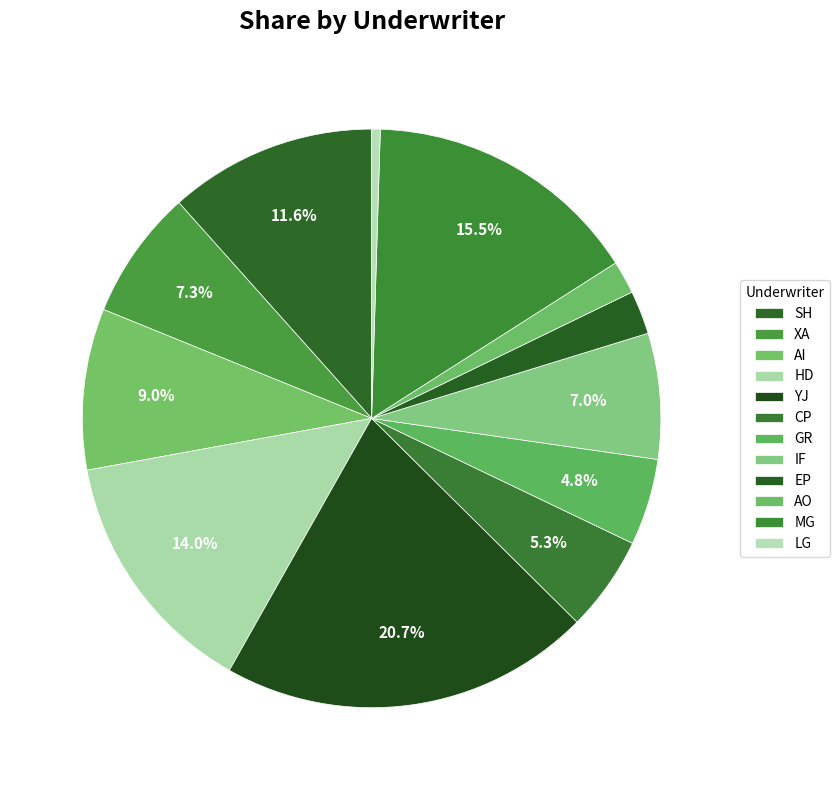

To the nearest percent, what portion does AO represent?

2%